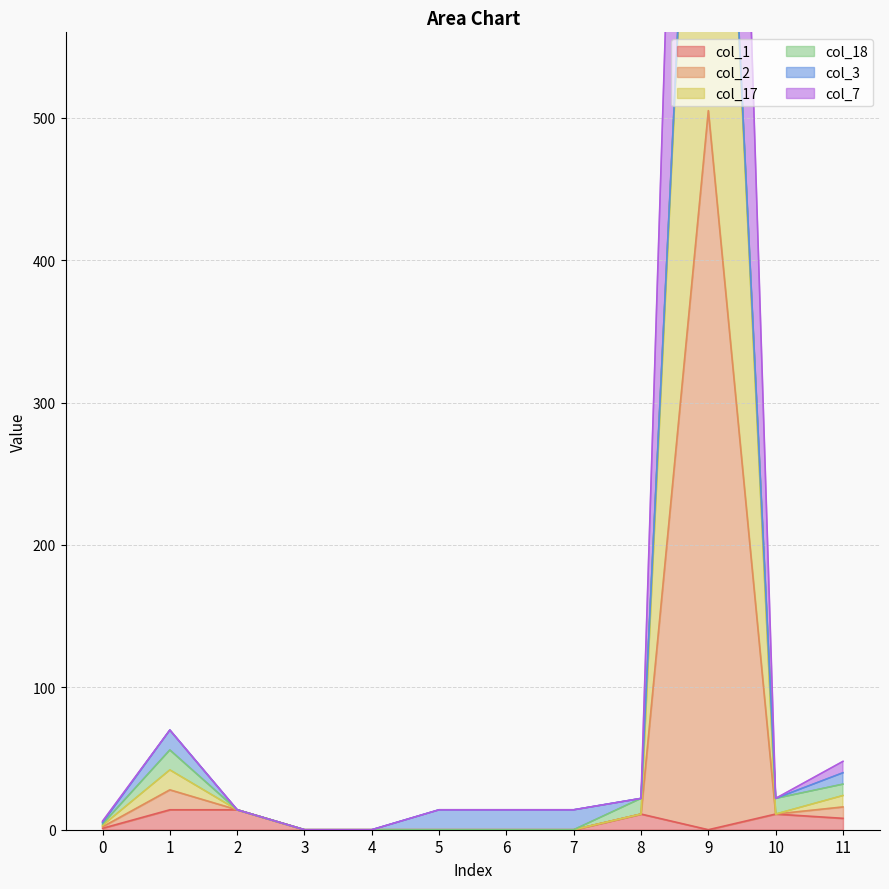

What is the greatest value displayed?

1515